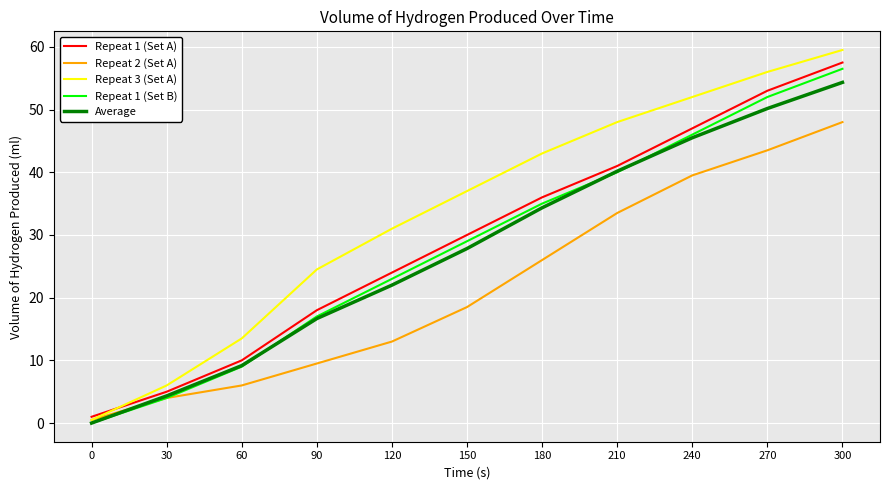

Reading left to right, list all the values displayed in this chart.

Repeat 1 (Set A): 0=1.0	30=5.0	60=10.0	90=18.0	120=24.0	150=30.0	180=36.0	210=41.0	240=47.0	270=53.0	300=57.5
Repeat 2 (Set A): 0=0.5	30=4.0	60=6.0	90=9.5	120=13.0	150=18.5	180=26.0	210=33.5	240=39.5	270=43.5	300=48.0
Repeat 3 (Set A): 0=0.5	30=6.0	60=13.5	90=24.5	120=31.0	150=37.0	180=43.0	210=48.0	240=52.0	270=56.0	300=59.5
Repeat 1 (Set B): 0=0.0	30=4.0	60=9.0	90=17.0	120=23.0	150=29.0	180=35.0	210=40.0	240=46.0	270=52.0	300=56.5
Average: 0=0.0	30=4.3	60=9.2	90=16.7	120=22.0	150=27.8	180=34.3	210=40.2	240=45.5	270=50.2	300=54.3